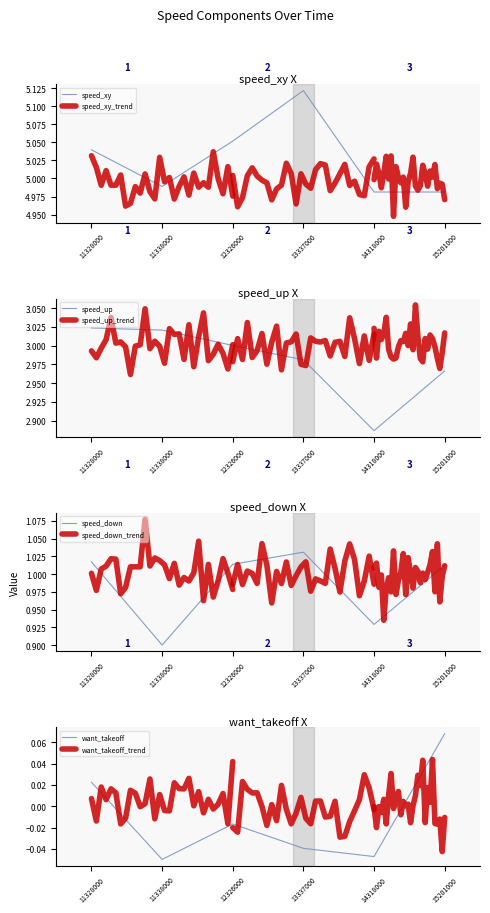

List the series in order of their peak value, highest first.

speed_xy, speed_up, speed_down, want_takeoff